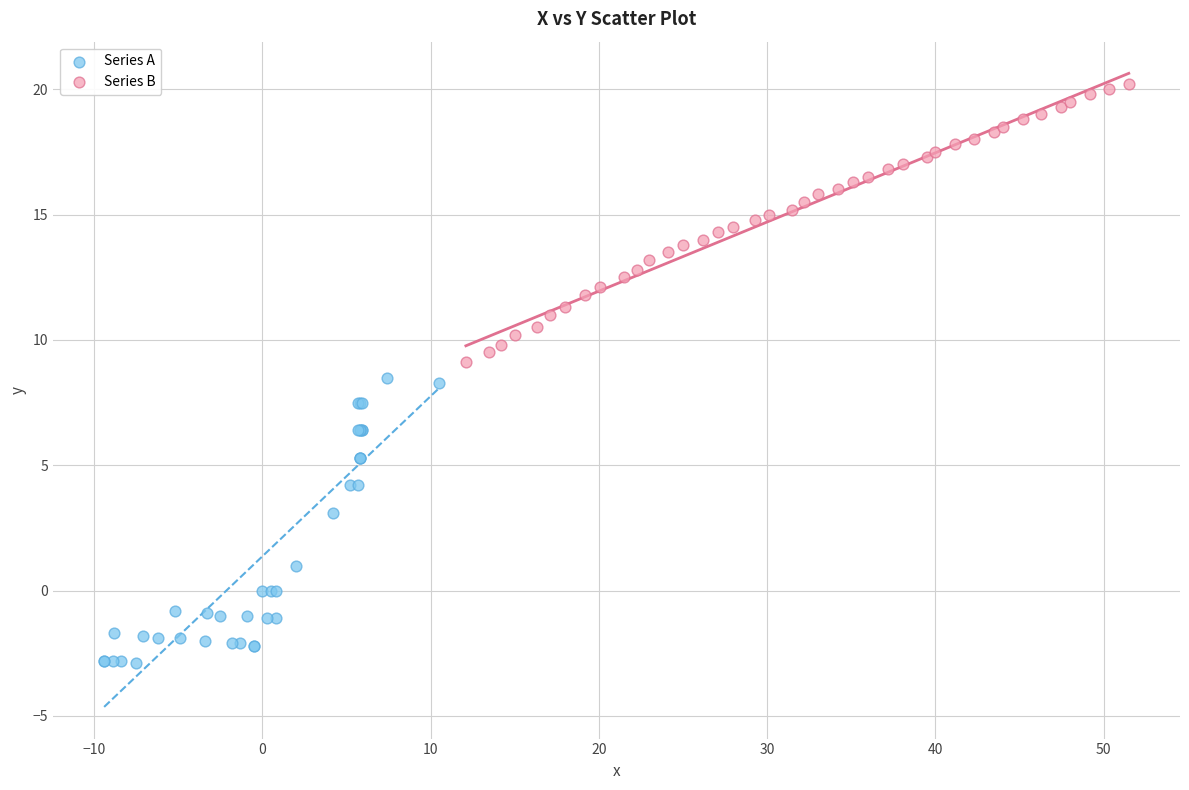

Which series reaches the maximum Y coordinate?

Series B